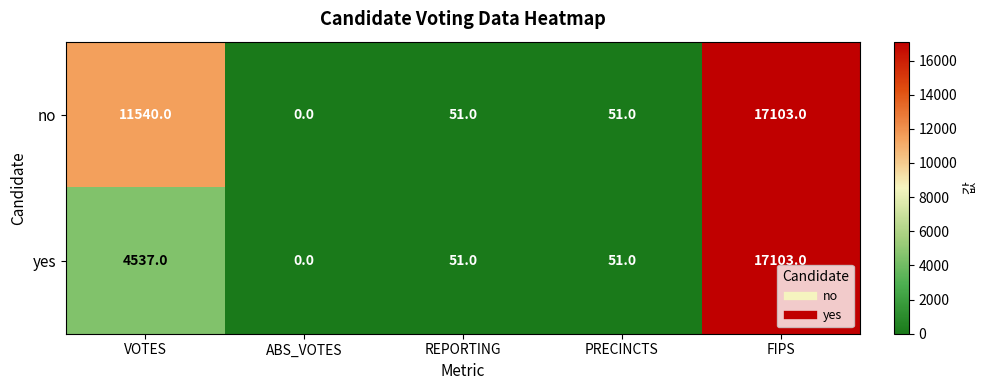

Which series changed the most between VOTES and REPORTING?

no